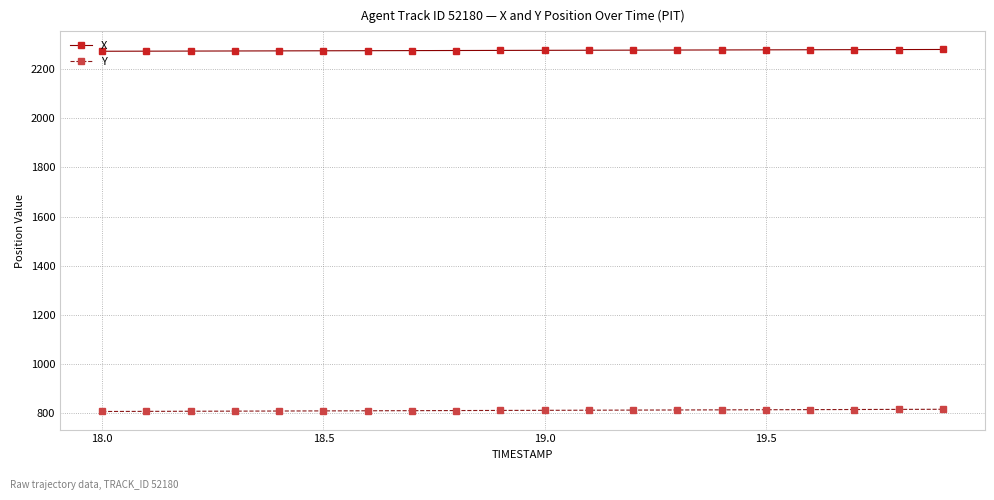

How many values in the Y series are below 811?

9